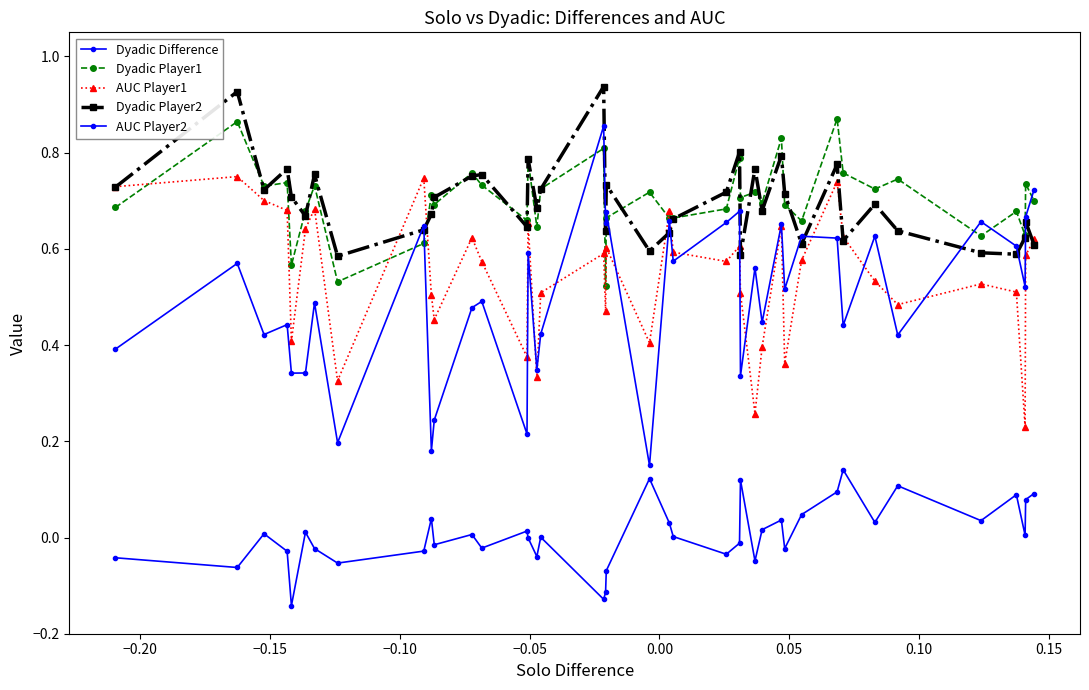

Is this an area chart (filled region under the line)?

No